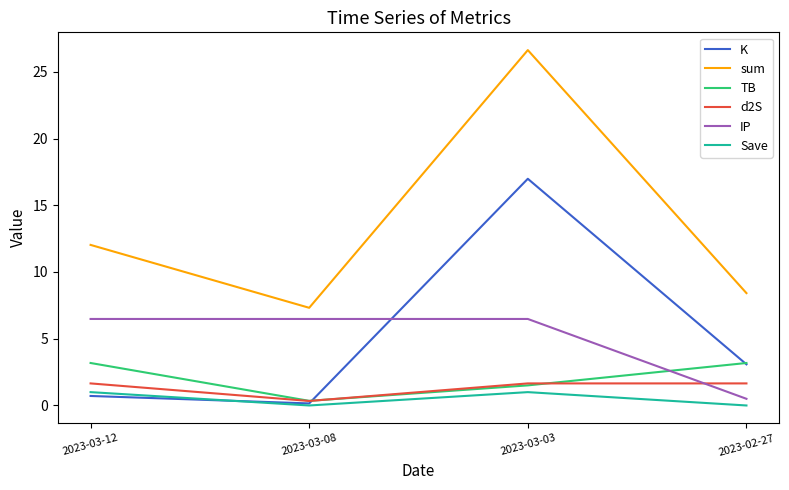

What position from the left is 2023-03-03?

3